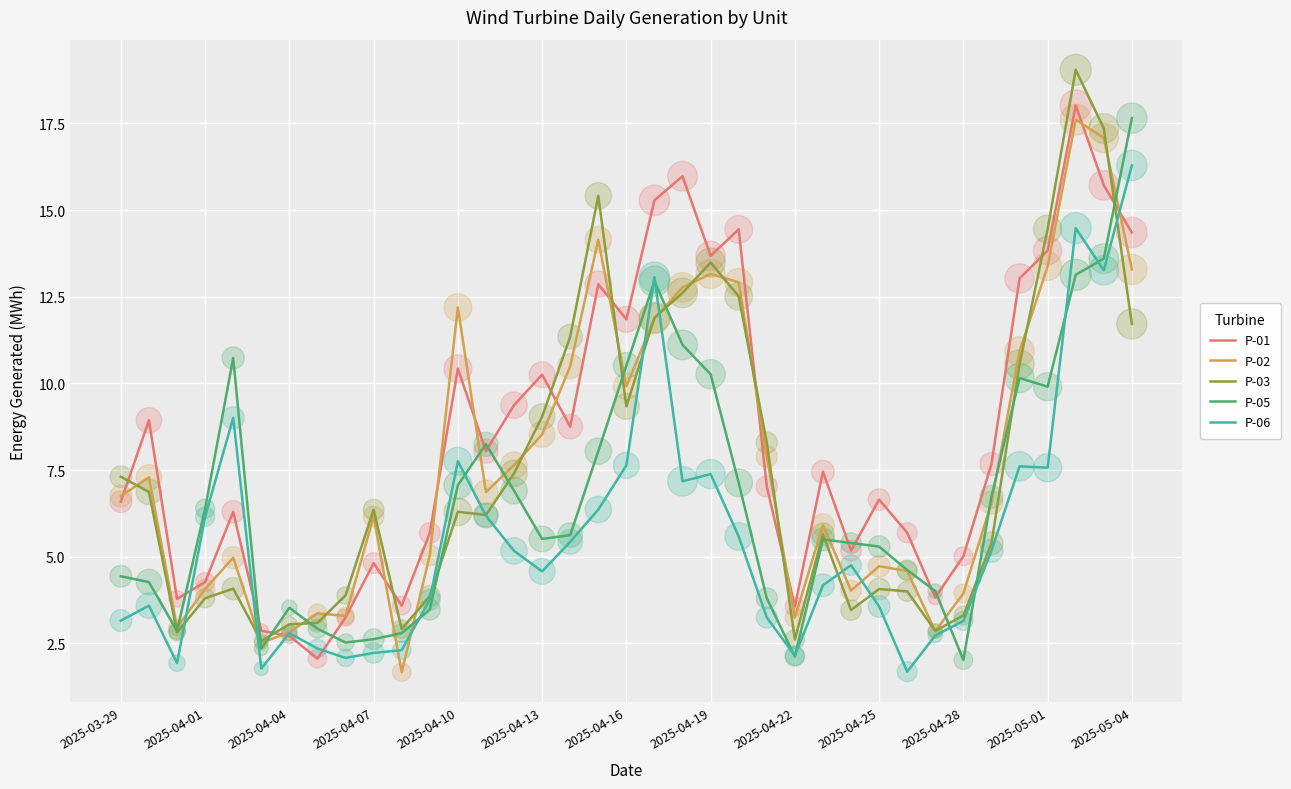

Which series has the largest total across all categories?

P-01